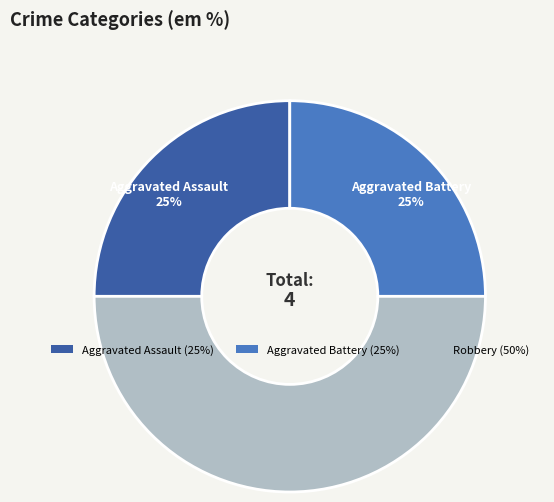

Combined, do Robbery (50%) and Aggravated Battery (25%) account for over 50%?

Yes